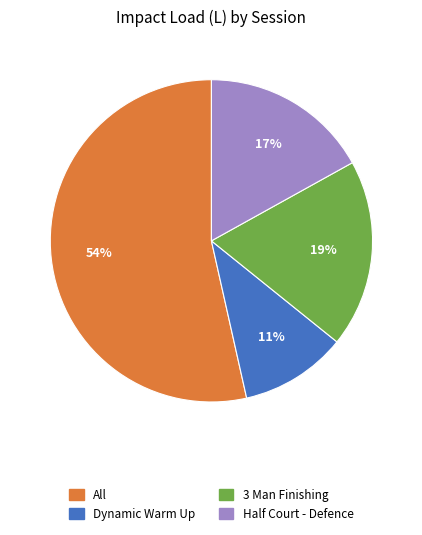

What percentage is the 3 Man Finishing slice, to the nearest percent?

19%